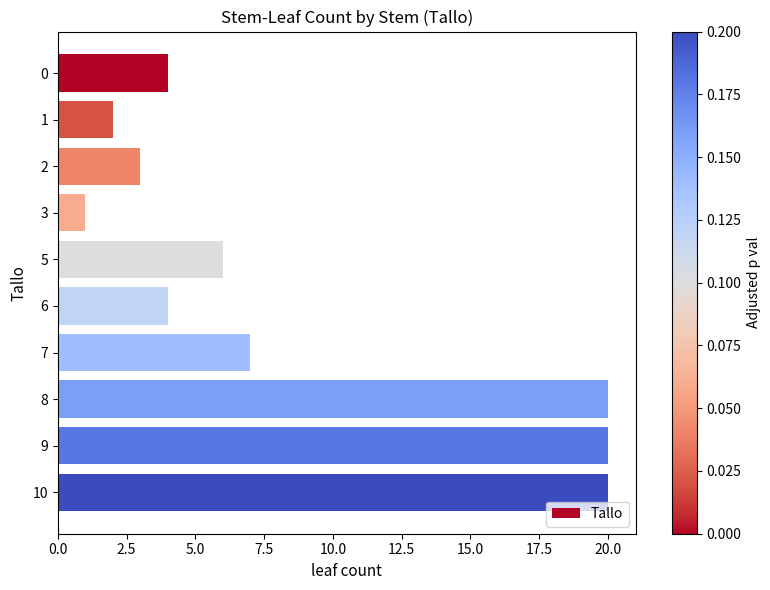

What is the smallest value displayed?

1